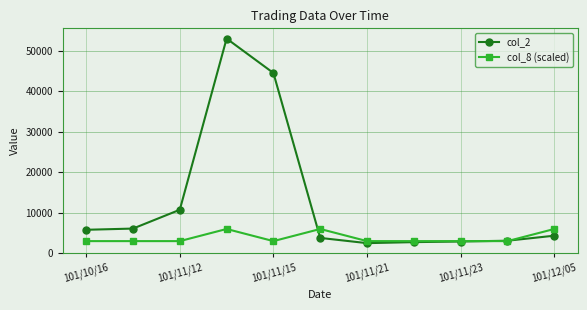

Which series ends up on top after the final intersection of col_8 (scaled) and col_2?

col_8 (scaled)